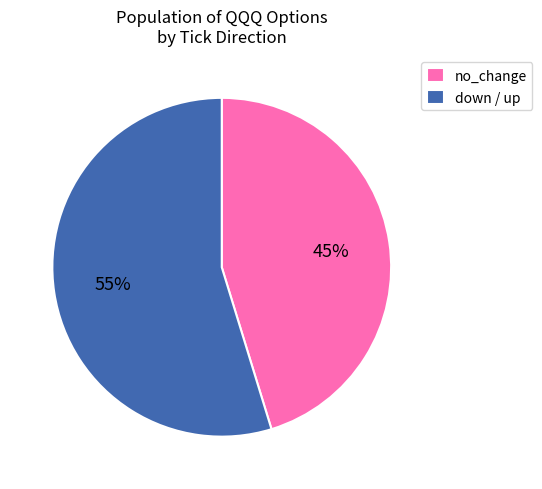

Which category has the biggest portion of the pie?

down / up